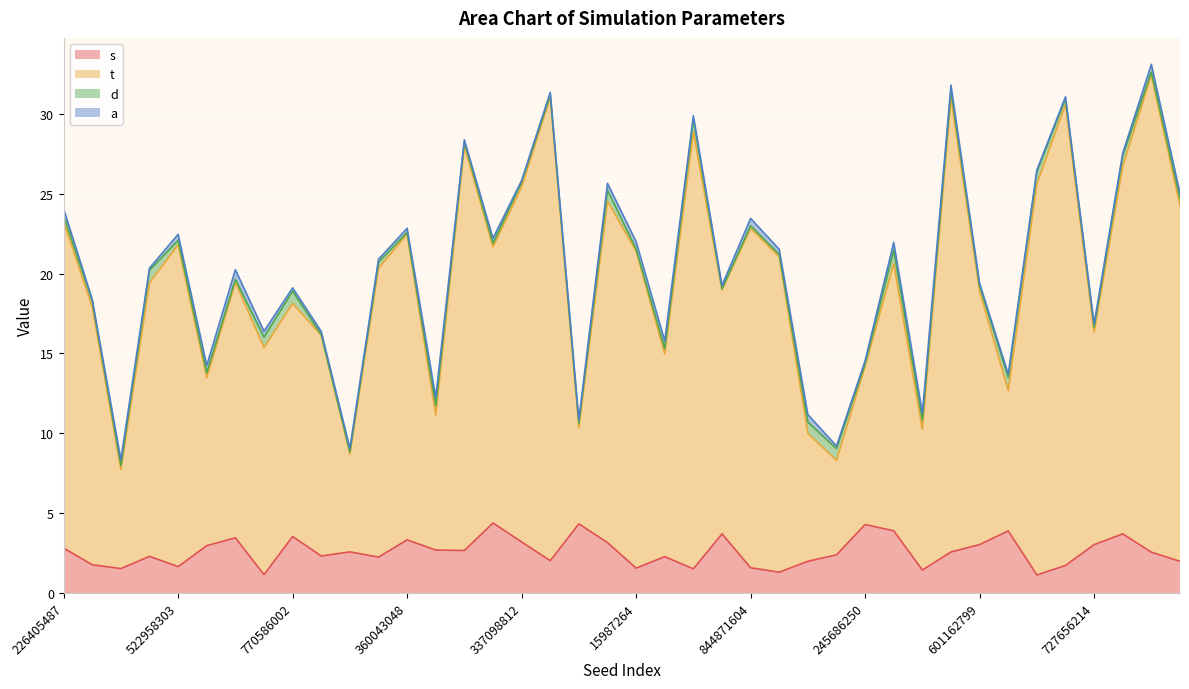

What is the sum of all s values?

103.5